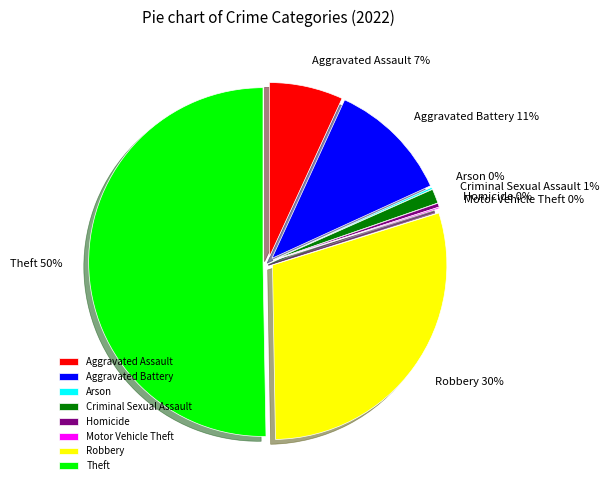

Which slice represents more than half of the pie?

Theft